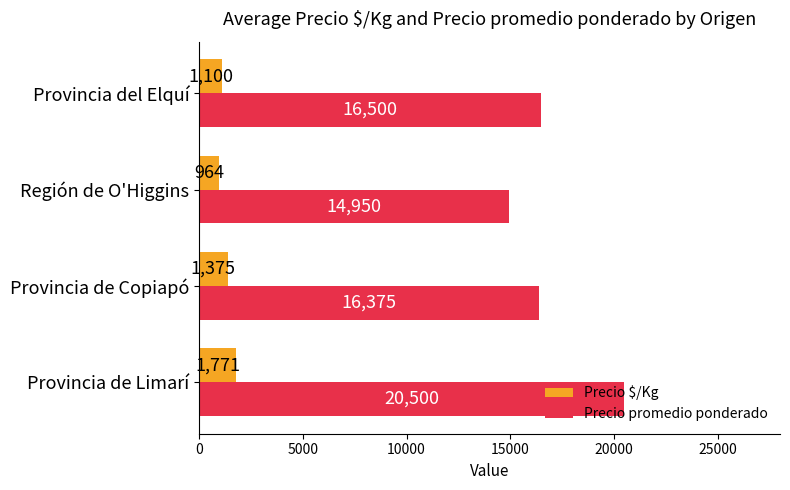

What is the average value of the Precio promedio ponderado series?

17081